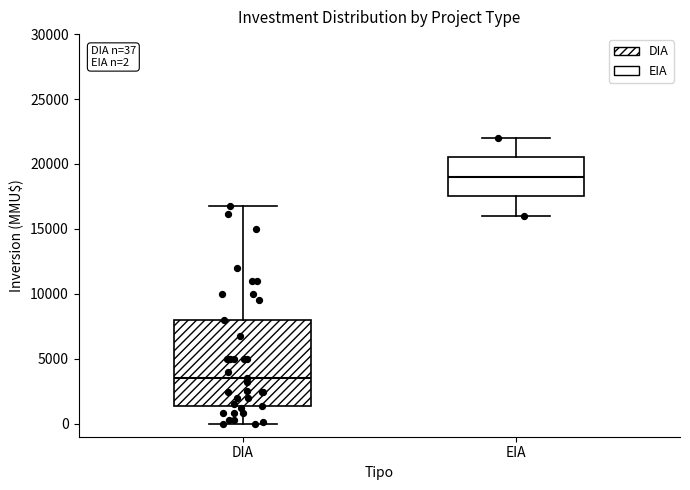

Which box has the highest median line?

EIA